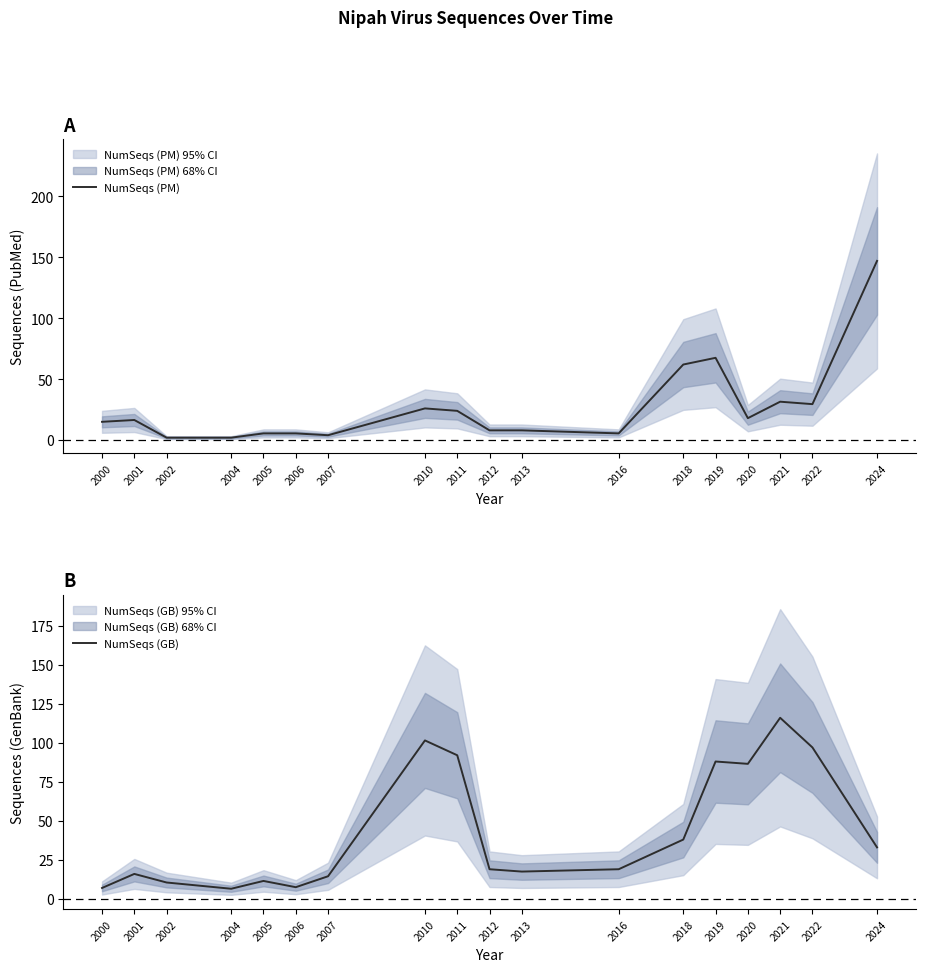

How many interior local peaks does the NumSeqs (PM) series have?

4